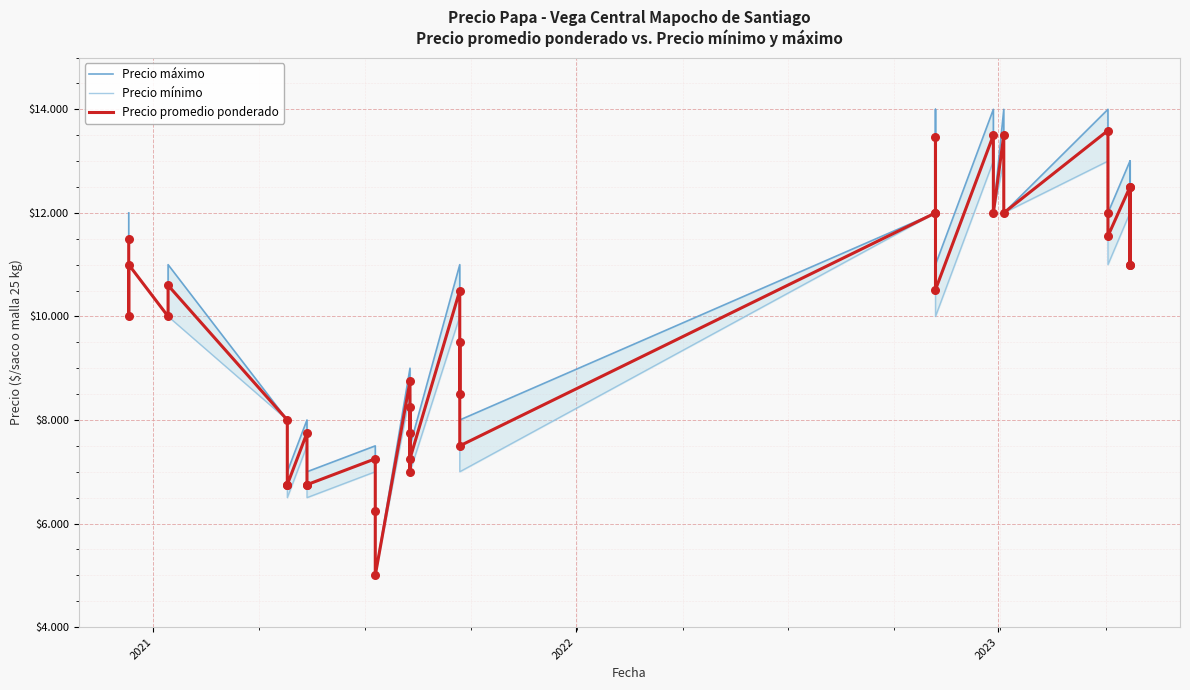

Is the value of Precio máximo at 2022 greater than the value of Precio promedio ponderado at 13?

Yes